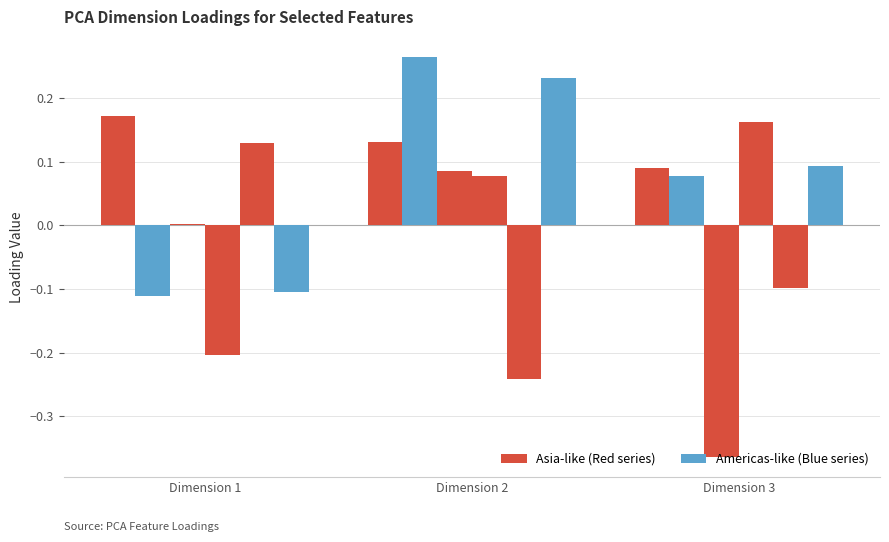

How many series are shown in this chart?

6